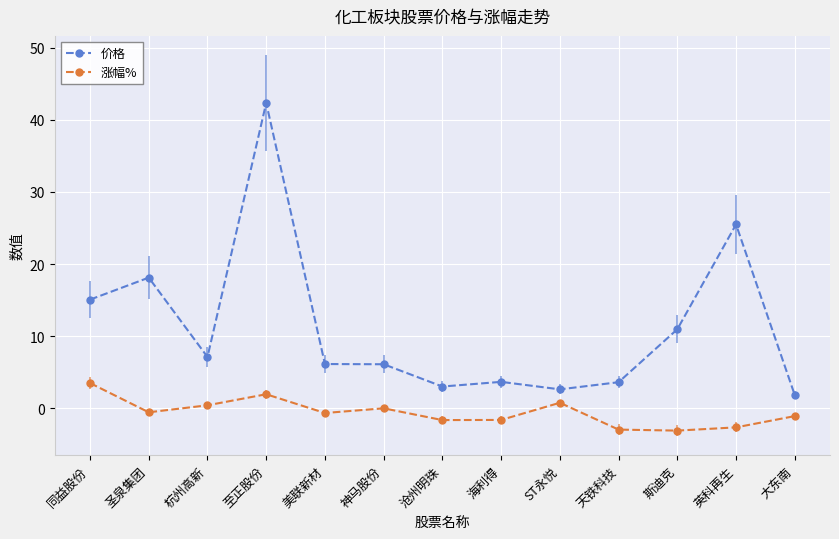

Which series has the widest spread of values?

价格